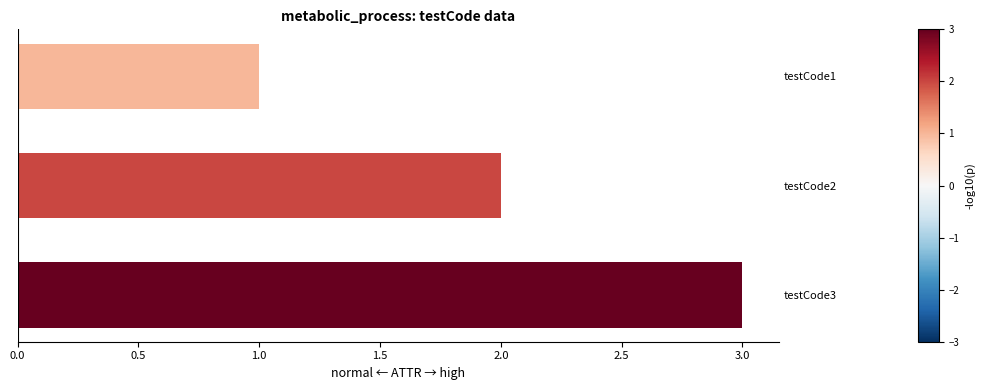

Which has a higher value, testCode1 or testCode2?

testCode2